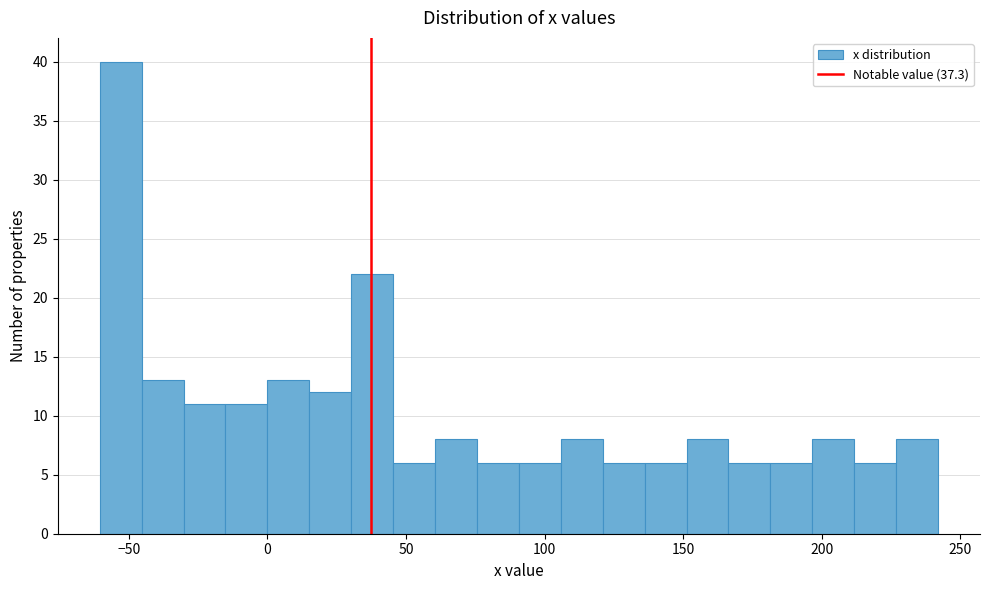

Around what value on the x-axis is the tallest bar? Give the approximate position of its centre, as read against the axis.

-55